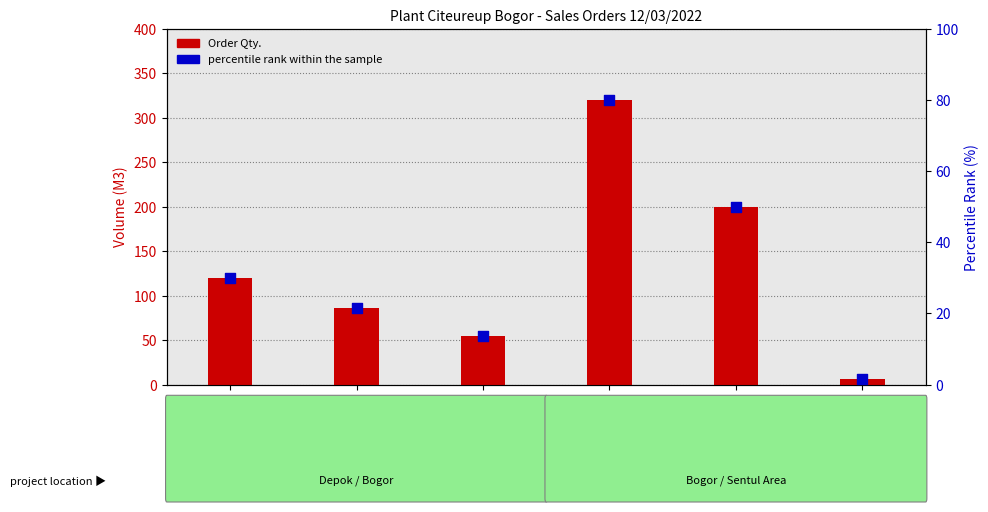

At how many categories does at least one series exceed 288?

1